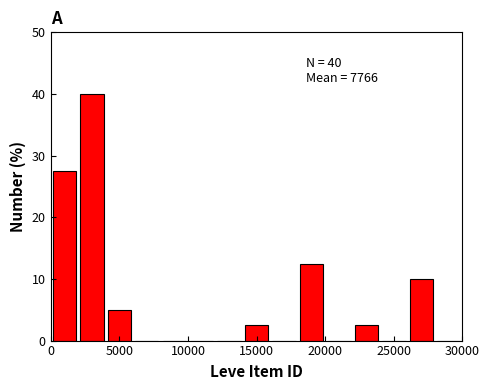

Over which range of the x-axis is the bar tallest?

2000 to 4000